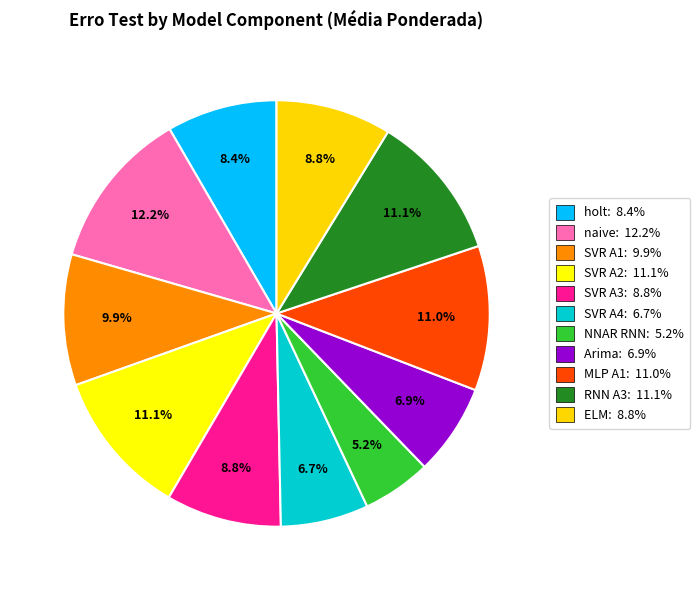

How many segments does this pie chart have?

11